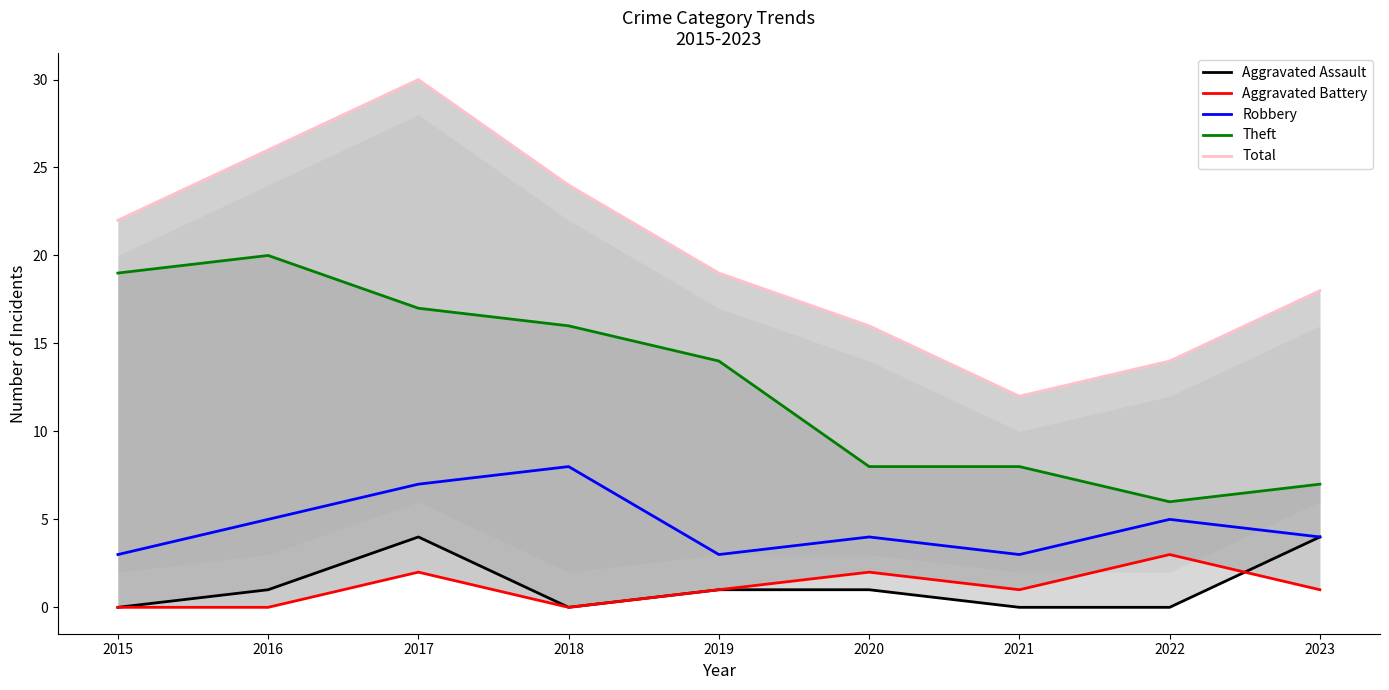

At which category is the sum across all series the highest?

2017